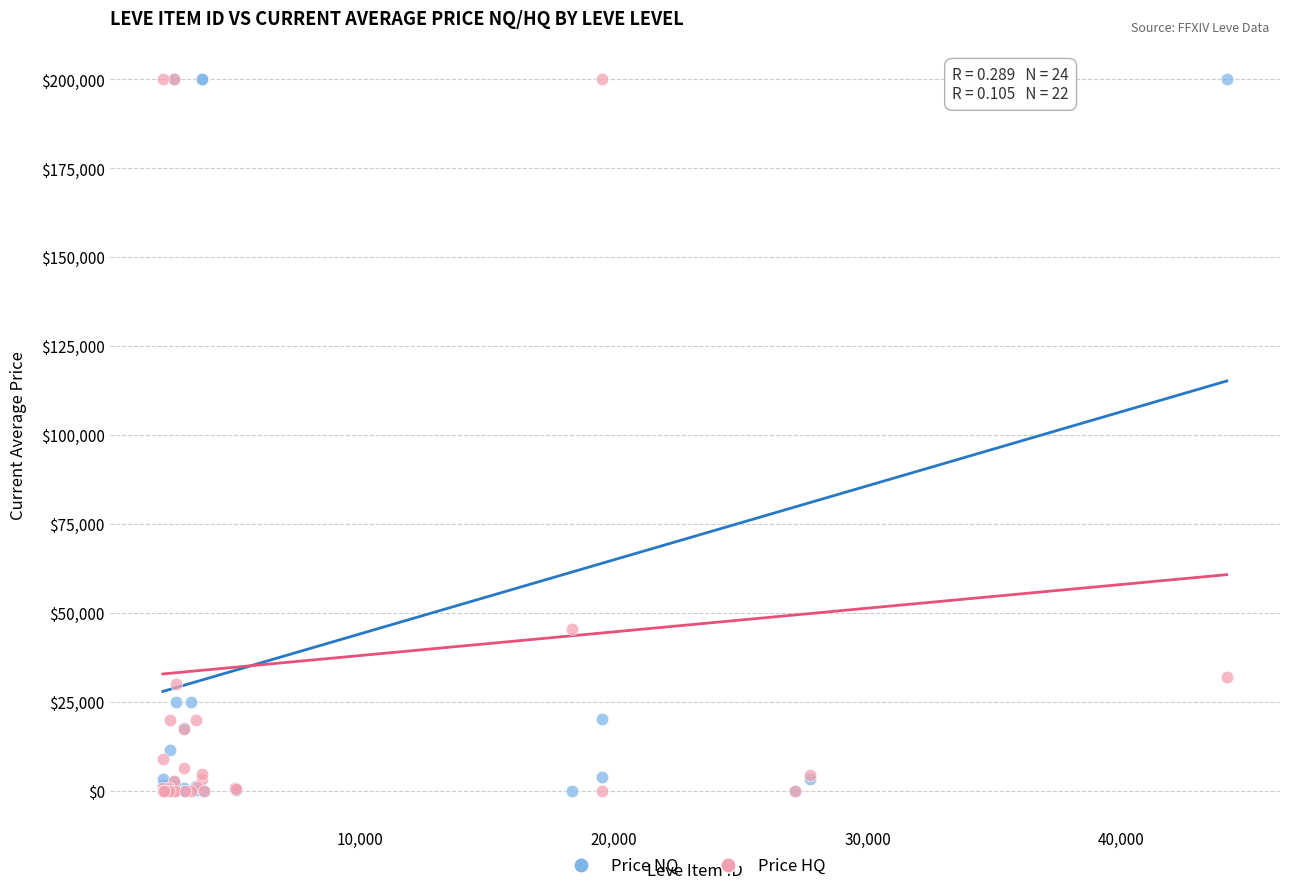

What are all the series names shown in the legend?

Price NQ, Price HQ